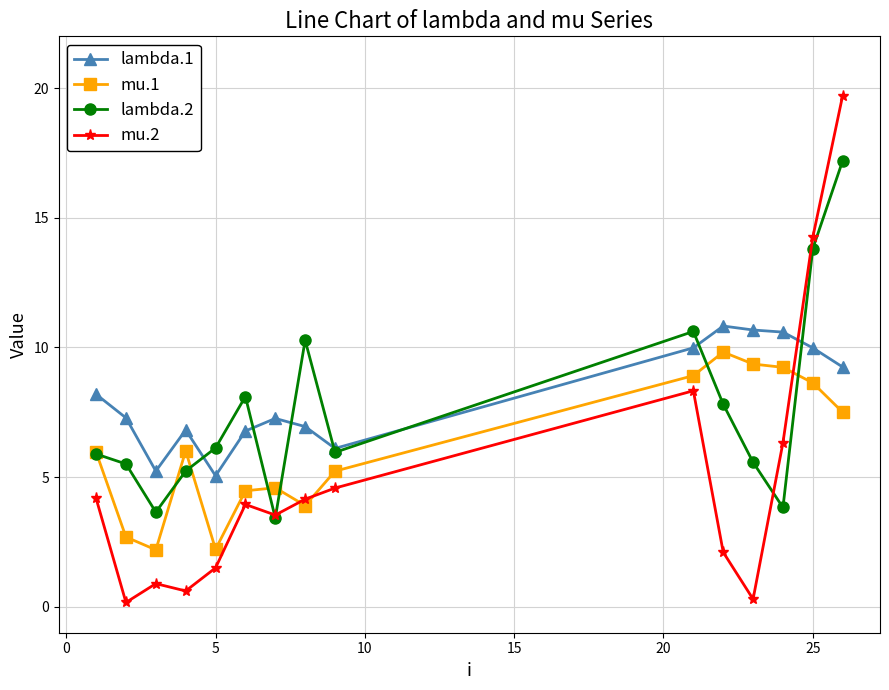

What is the highest value of the lambda.2 series?

17.2